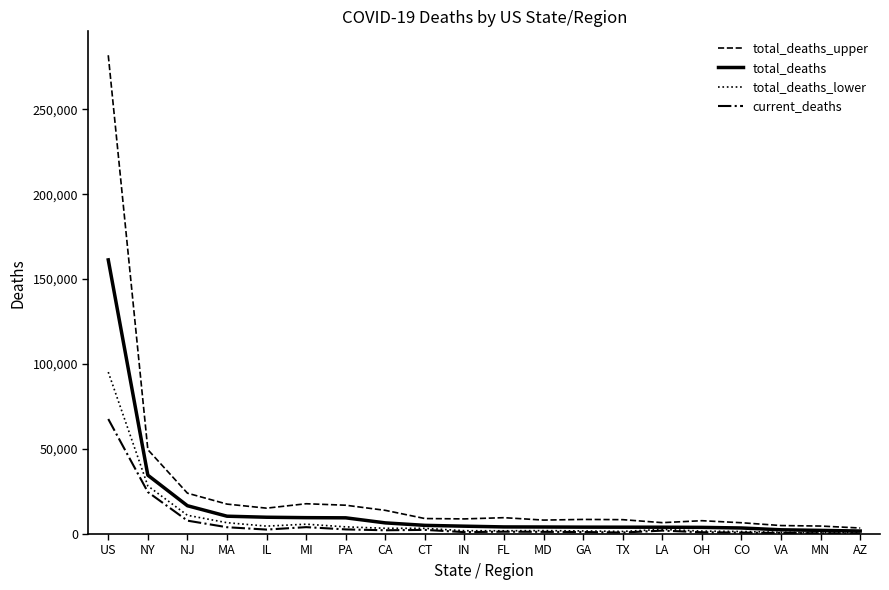

In total_deaths_lower, how many points are higher than both neighbors (excluding endpoints)?

3